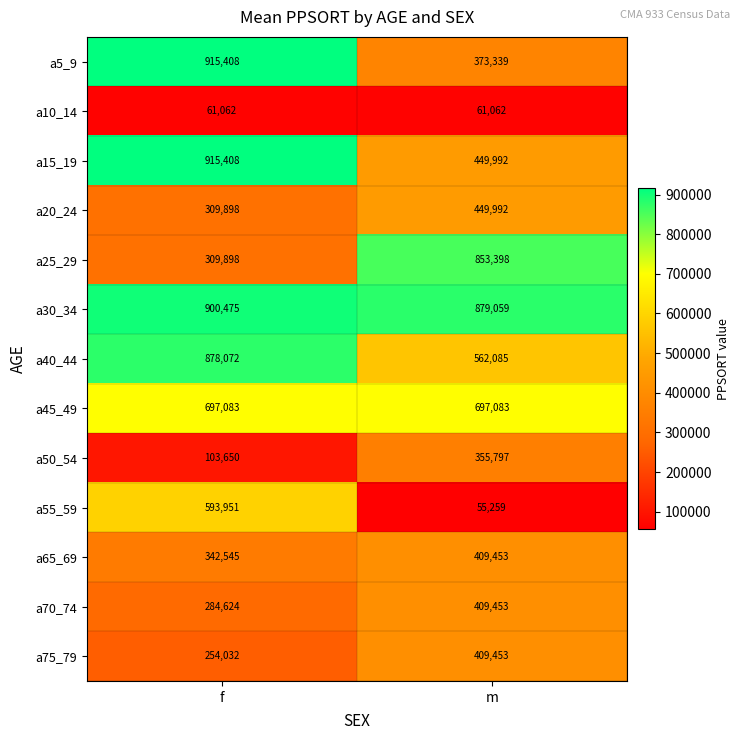

What is the sum of the a70_74 values at f and m?

694077